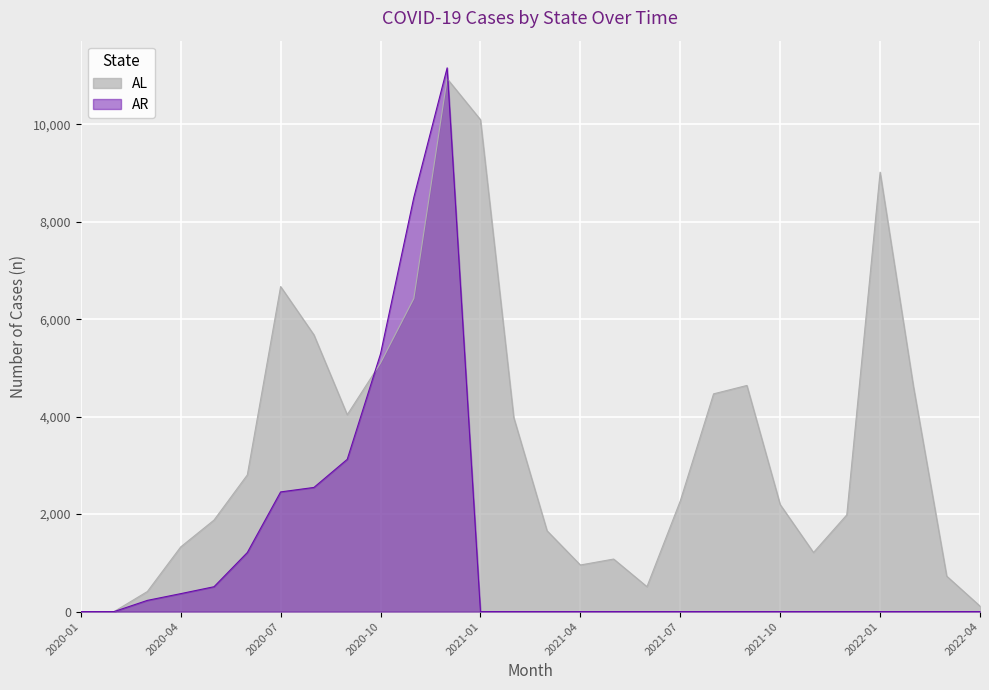

What is the sum of all AR values?

35400